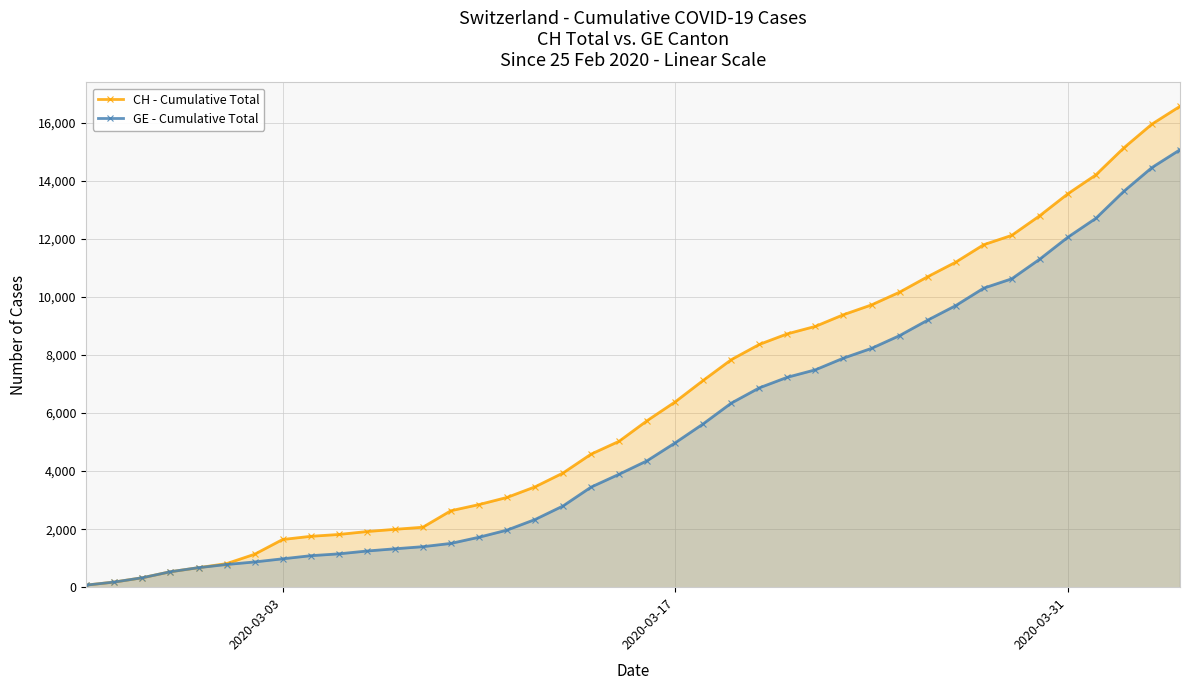

Which series has the largest total across all categories?

CH - Cumulative Total